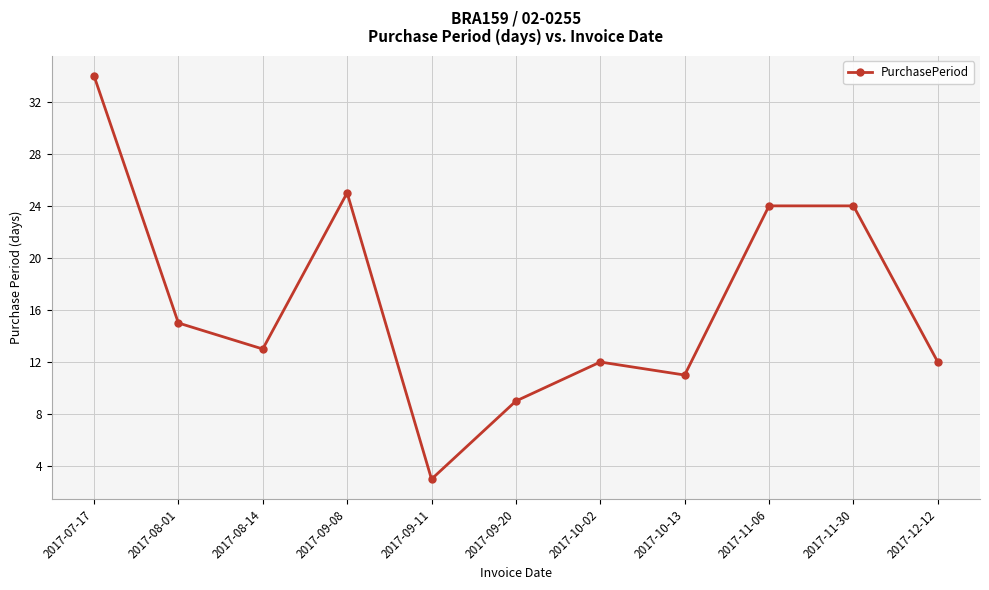

What is the label of the 2nd point from the right?

2017-11-30